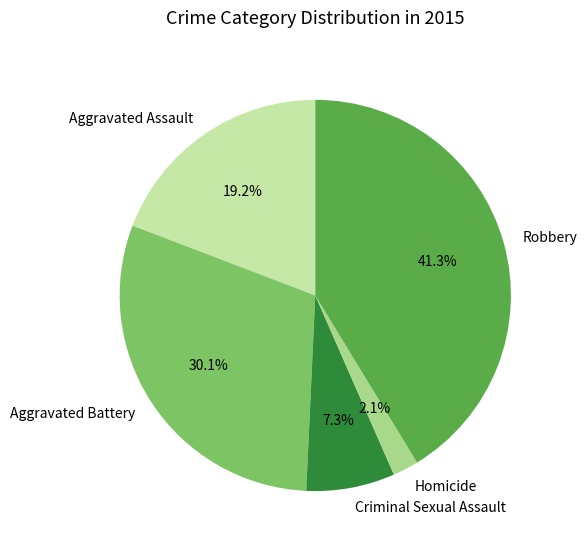

What is the total percentage of Aggravated Battery and Aggravated Assault?

49.3%